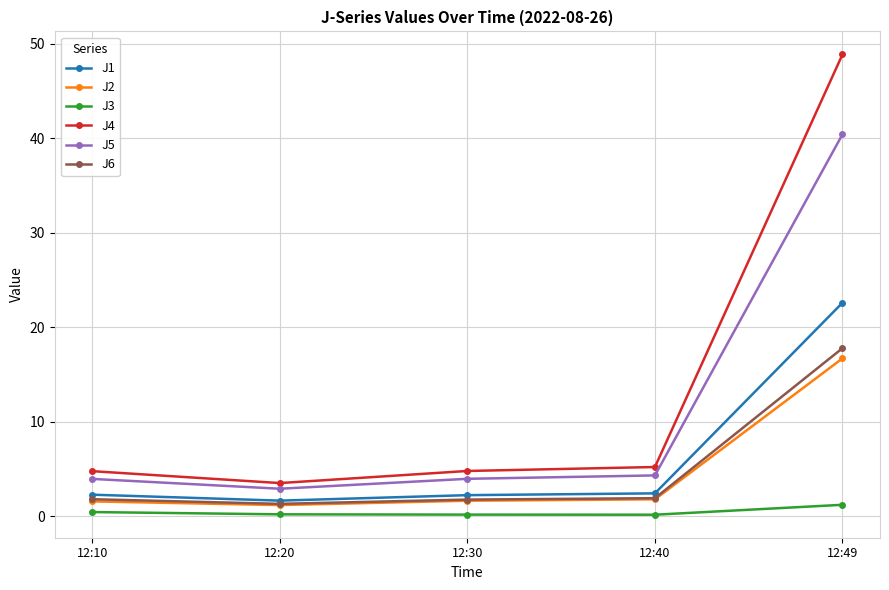

Is it true that J6 equals 29.5 at 12:49?

False